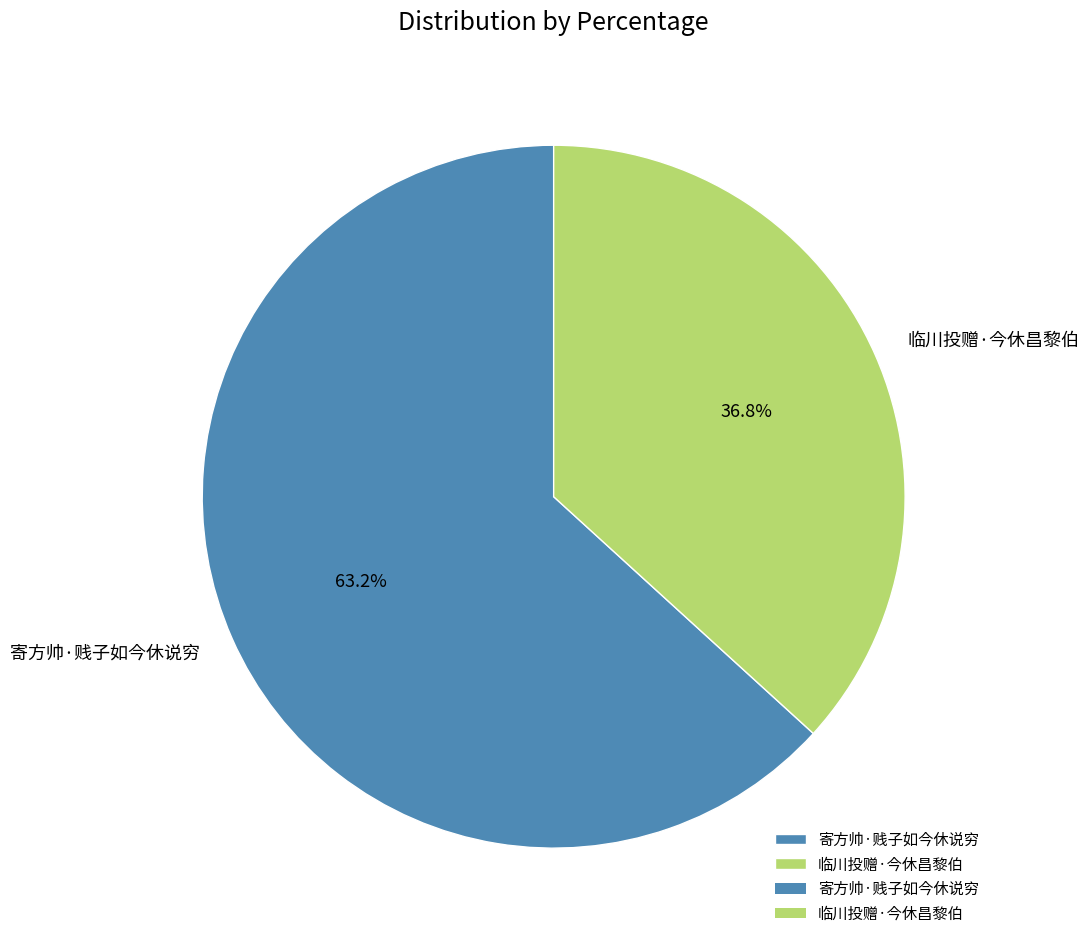

To the nearest percent, what portion does 临川投赠·今休昌黎伯 represent?

37%